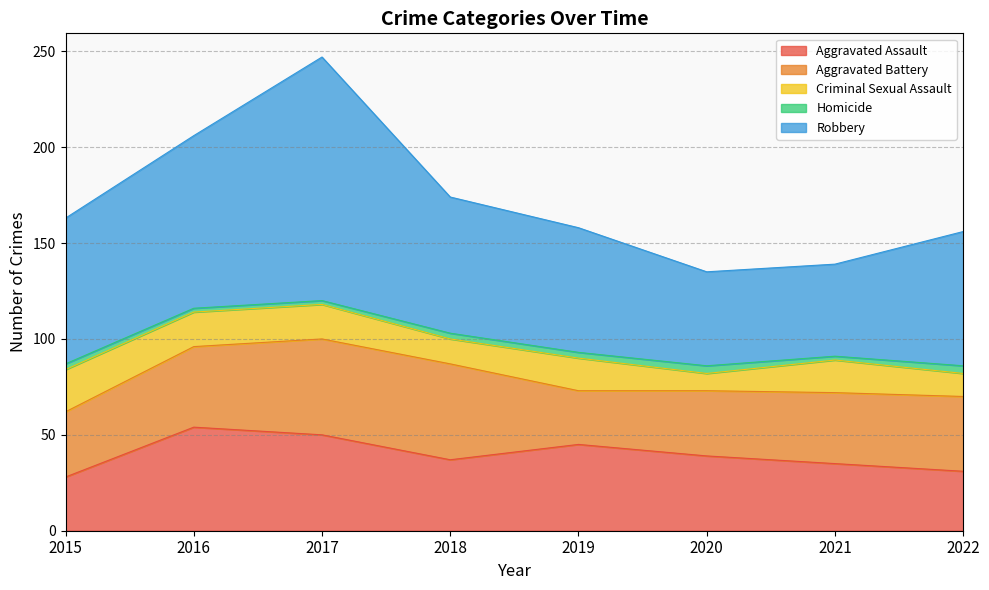

Rank the series at 2020 from lowest to highest value.

Homicide, Criminal Sexual Assault, Aggravated Battery, Aggravated Assault, Robbery